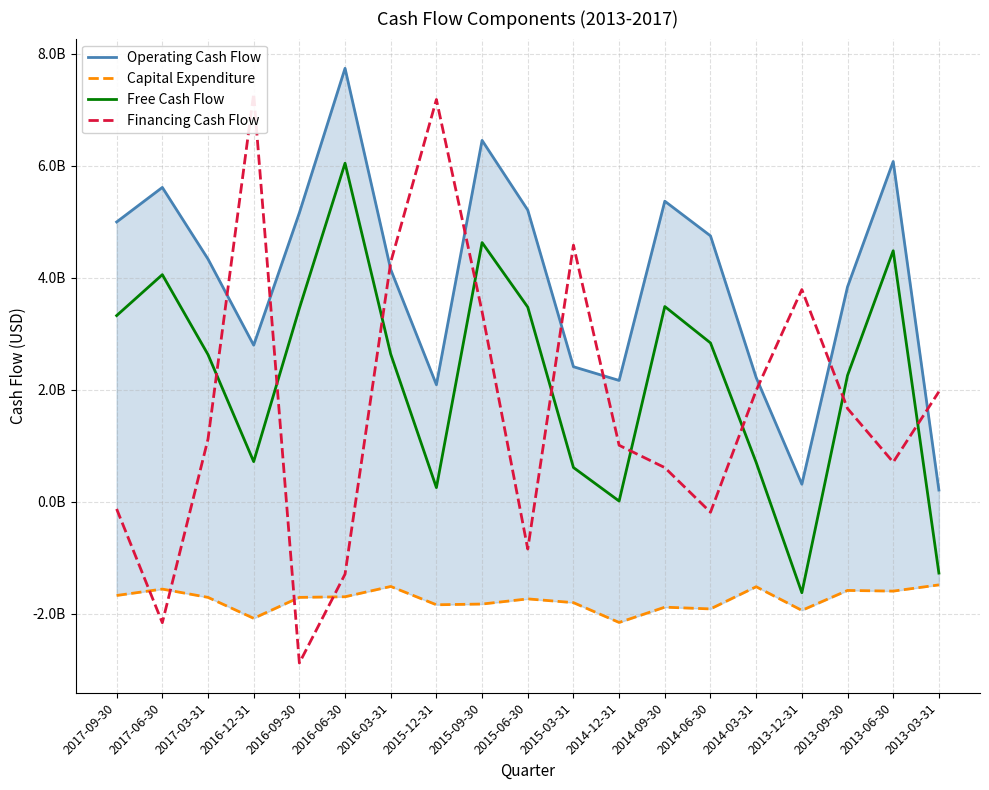

Reading right to left, transcribe all the data shown in this chart.

Operating Cash Flow: 211000000	6078000000	3840000000	315000000	2220000000	4750000000	5369000000	2168000000	2413000000	5210000000	6455000000	2092000000	4149000000	7742000000	5161000000	2798000000	4336000000	5615000000	4998000000
Capital Expenditure: -1483000000	-1594000000	-1582000000	-1938000000	-1516000000	-1912000000	-1881000000	-2154000000	-1800000000	-1733000000	-1825000000	-1838000000	-1511000000	-1695000000	-1706000000	-2080000000	-1706000000	-1558000000	-1672000000
Free Cash Flow: -1272000000	4484000000	2258000000	-1623000000	704000000	2838000000	3488000000	14000000	613000000	3477000000	4630000000	254000000	2638000000	6047000000	3455000000	718000000	2630000000	4057000000	3326000000
Financing Cash Flow: 1967000000	708000000	1667000000	3791000000	1988000000	-186000000	611000000	1010000000	4584000000	-843000000	3396000000	7185000000	4279000000	-1291000000	-2878000000	7290000000	1120000000	-2158000000	-127000000